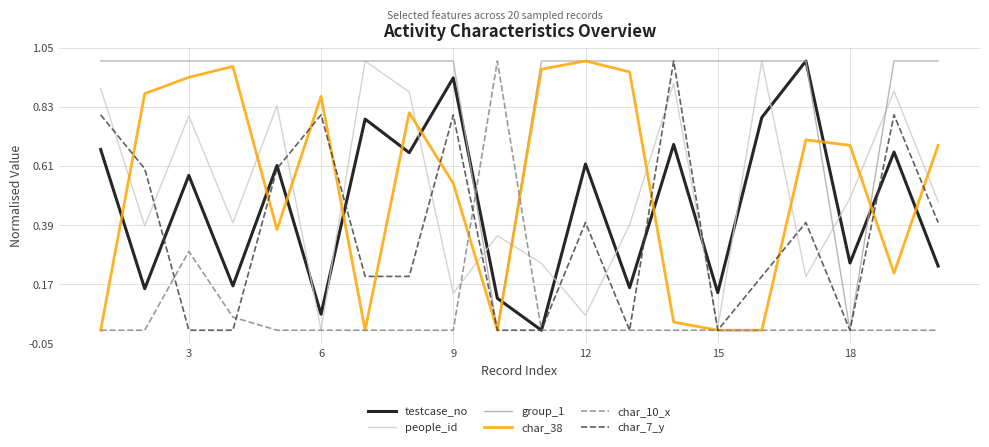

Which series has the largest total across all categories?

group_1